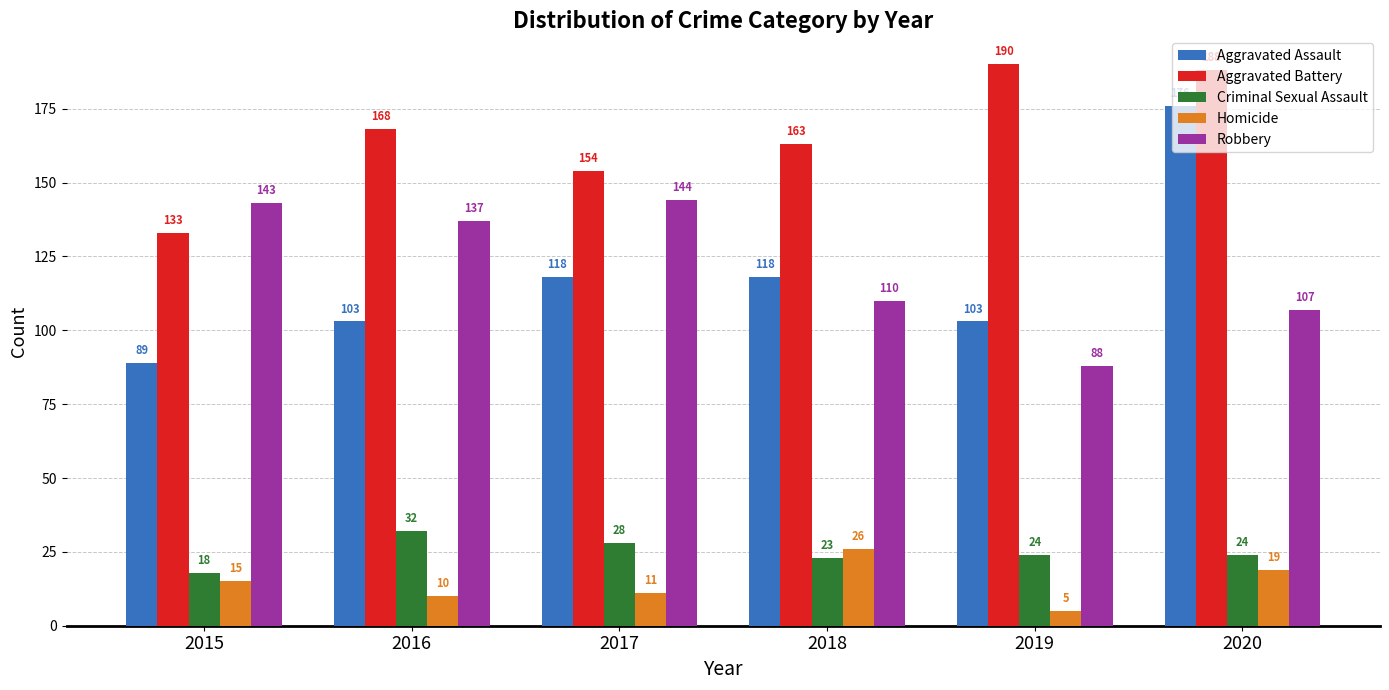

Where does the Criminal Sexual Assault series first go above 24?

2016